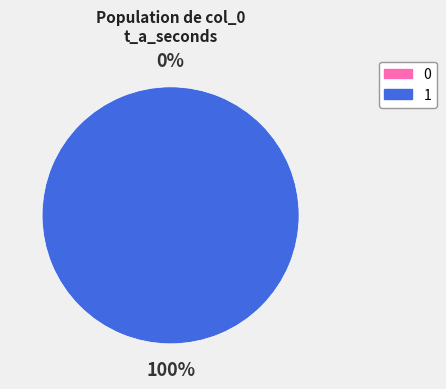

What percentage is the 1 slice, to the nearest percent?

100%